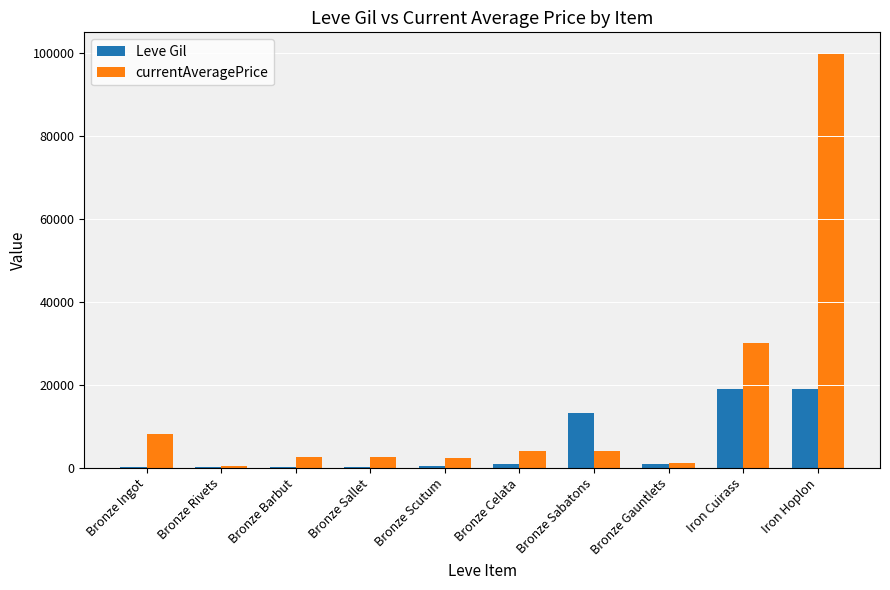

What is the average value of the currentAveragePrice series?

15510.9